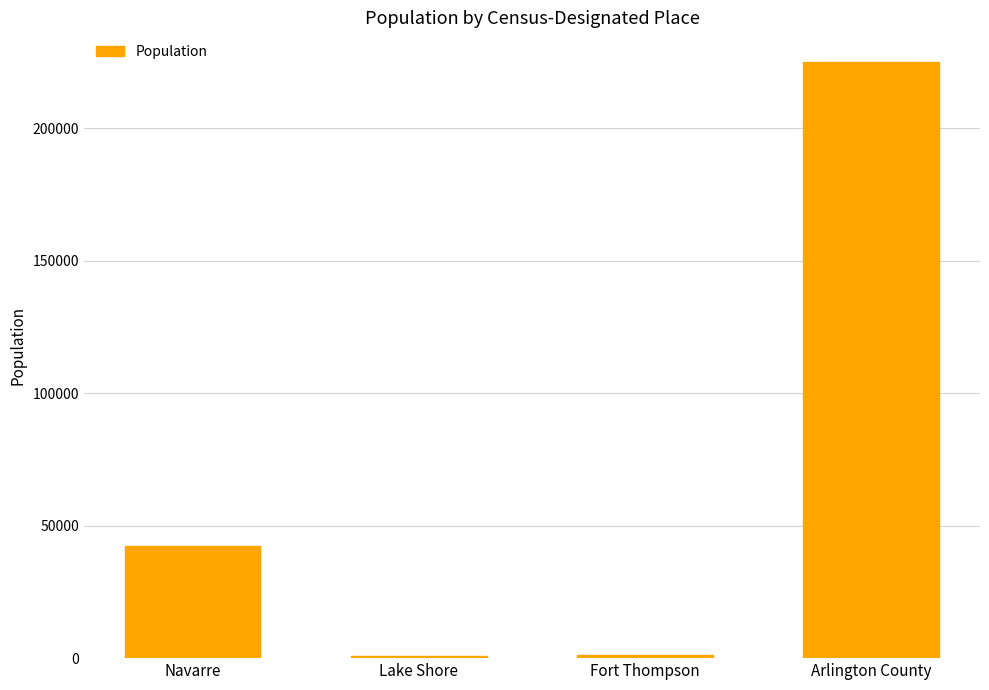

What is the label of the 4th bar from the left?

Arlington County